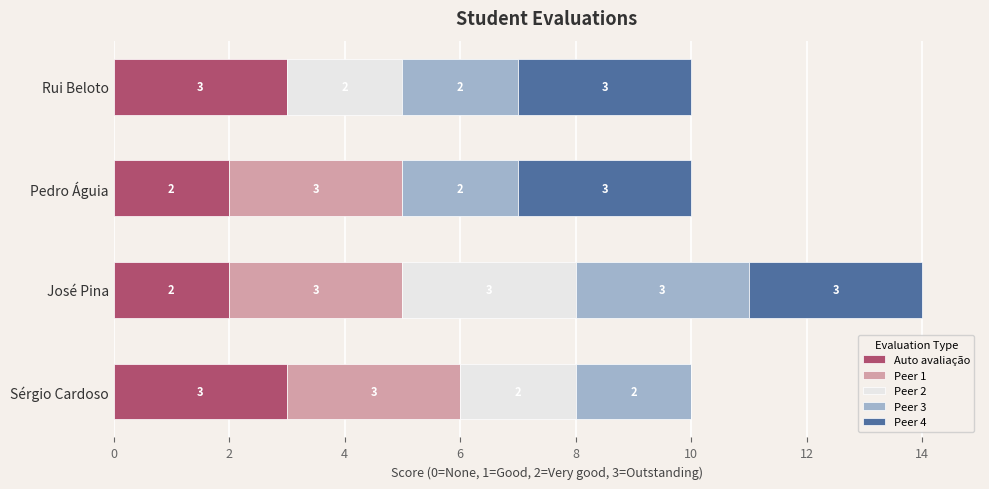

What is the total value across all series at Rui Beloto?

10